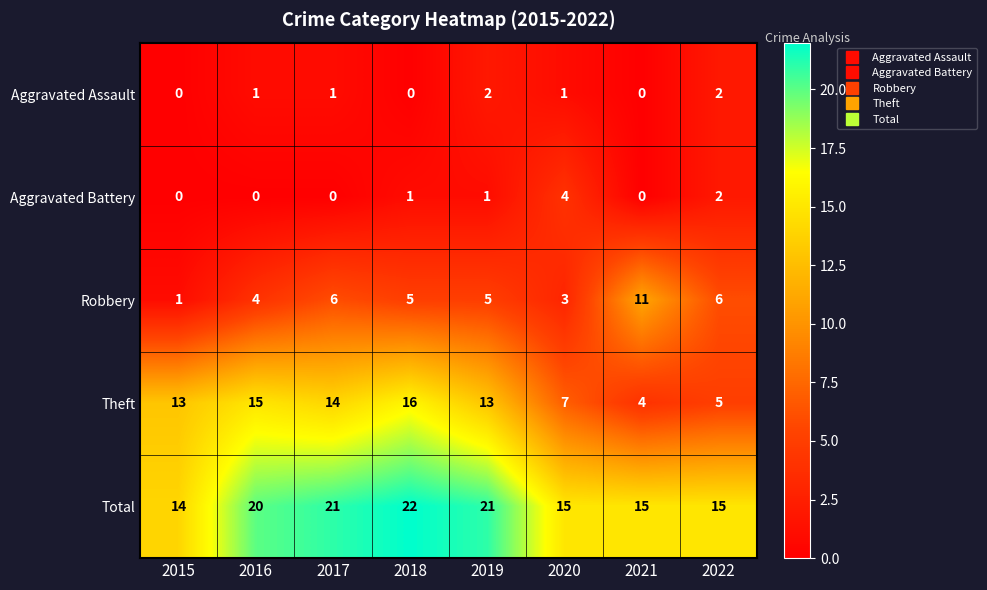

The value of Robbery at 2019 is 5. True or false?

True